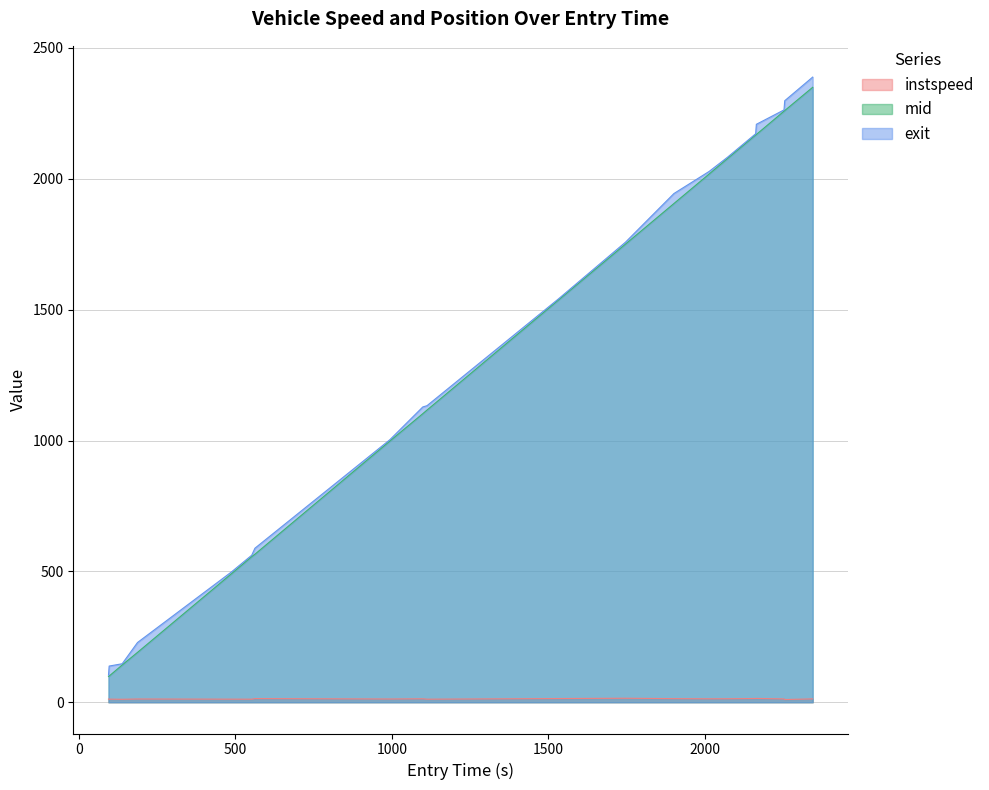

Reading left to right, list all the values displayed in this chart.

instspeed: 12.2	11.9	11.3	12.4	11.9	11.7	14.0	12.4	13.2	11.7	14.2	15.3	13.8	13.2	13.4	14.3	14.6	12.7	10.4	12.9
mid: 98.3	100.1	142.4	190.5	491.2	556.3	565.5	998.0	1102.5	1116.3	1537.6	1750.4	1905.4	2018.2	2077.3	2167.2	2169.2	2258.1	2260.5	2349.4
exit: 103.4	138.3	147.1	228.2	498.2	561.8	588.5	1003.3	1128.2	1133.1	1542.0	1757.8	1943.6	2028.1	2082.2	2171.9	2208.1	2263.0	2298.1	2388.4